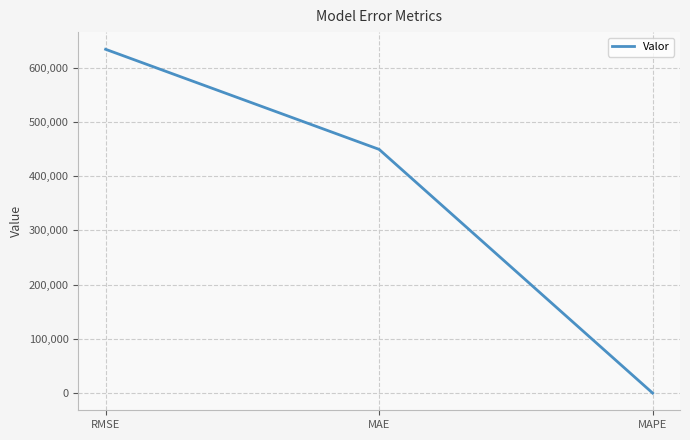

Reading left to right, what are all the values shown in this chart?

633854.9	449334.9	40.6